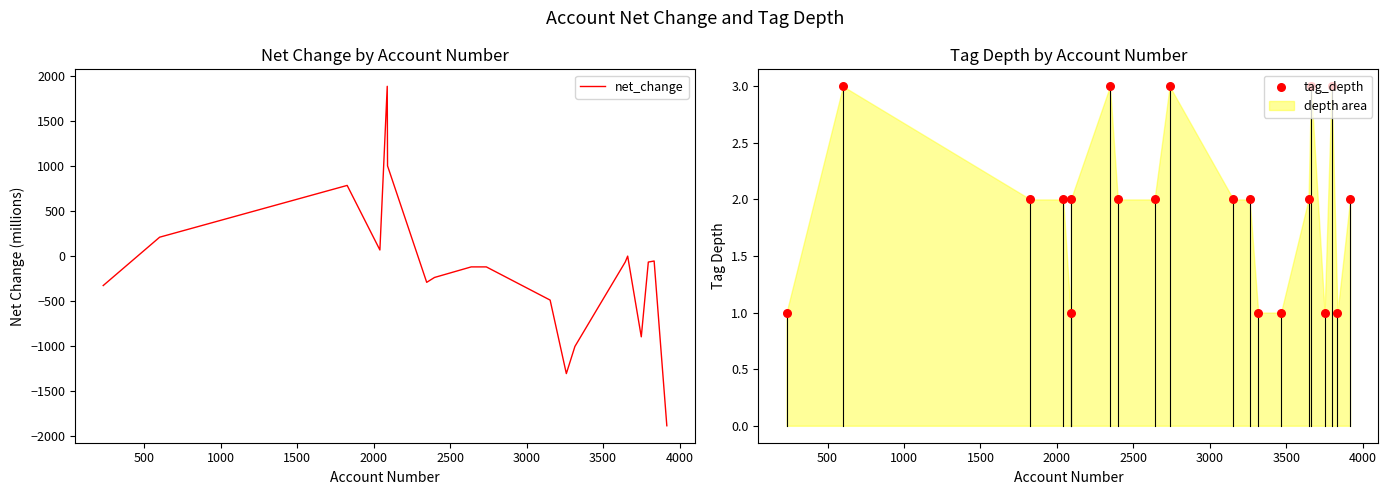

What is the highest value of the net_change series?

1881.9